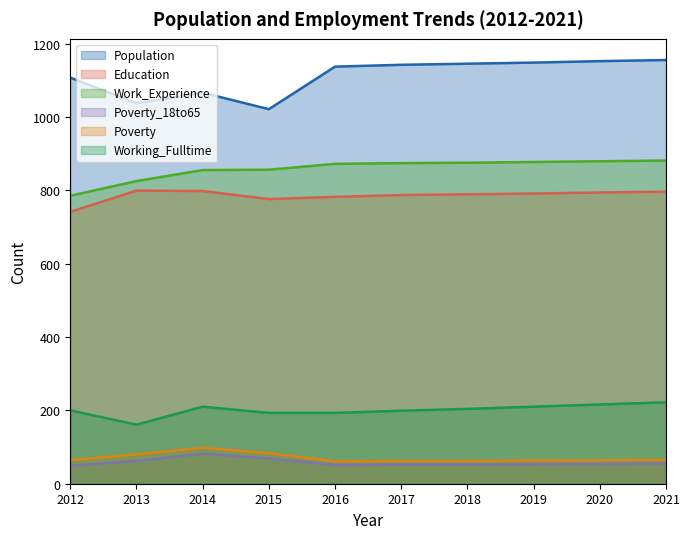

The Population series shows 312 at 2018. True or false?

False